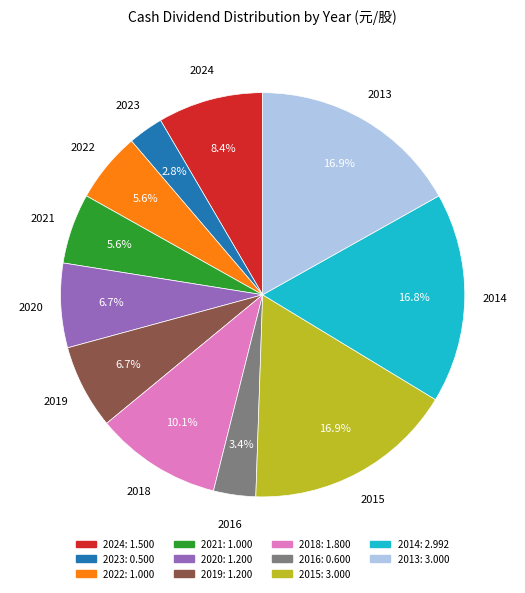

What is the total percentage of 2015 and 2019?

23.6%